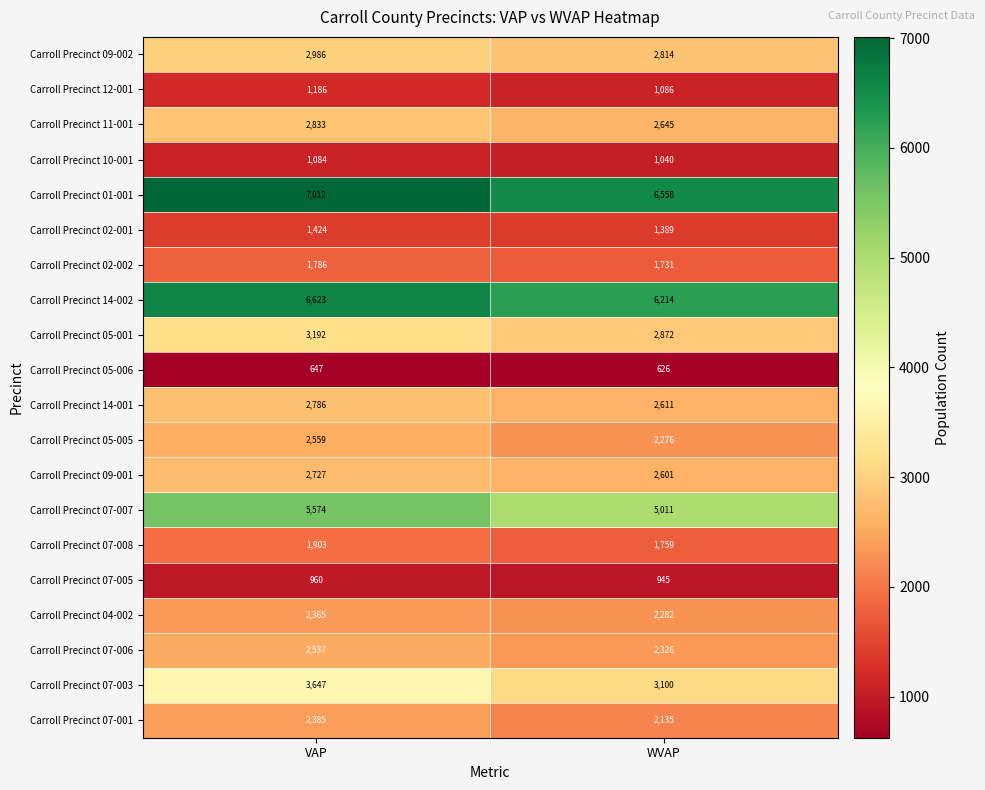

The Carroll Precinct 01-001 series shows 3206 at VAP. True or false?

False